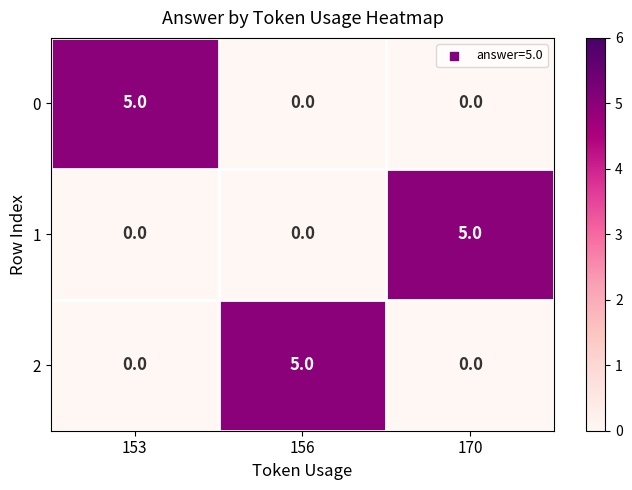

How many series are shown in this chart?

3